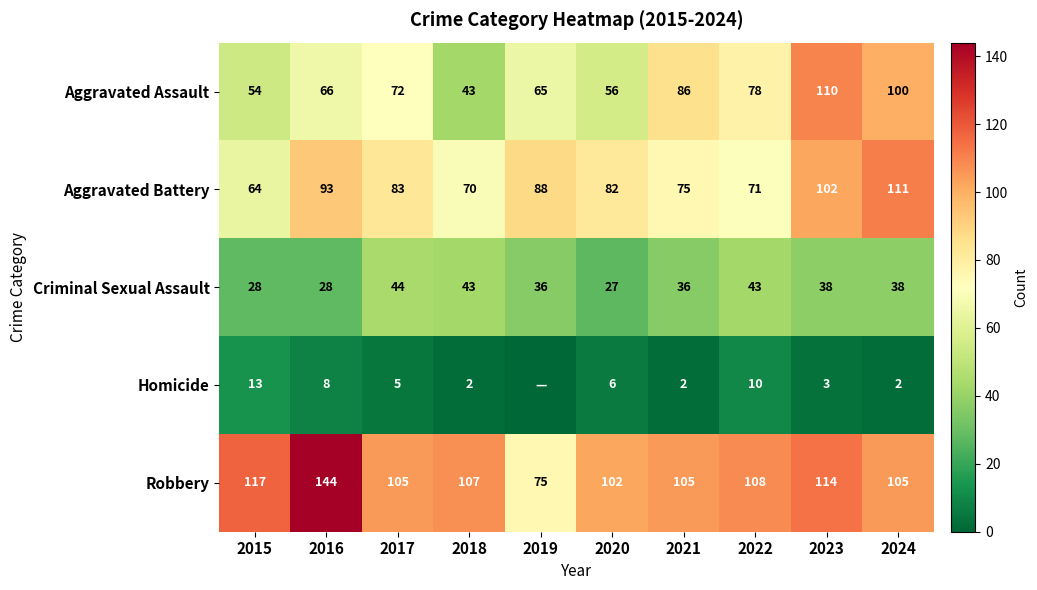

The Robbery series shows 108 at 2022. True or false?

True